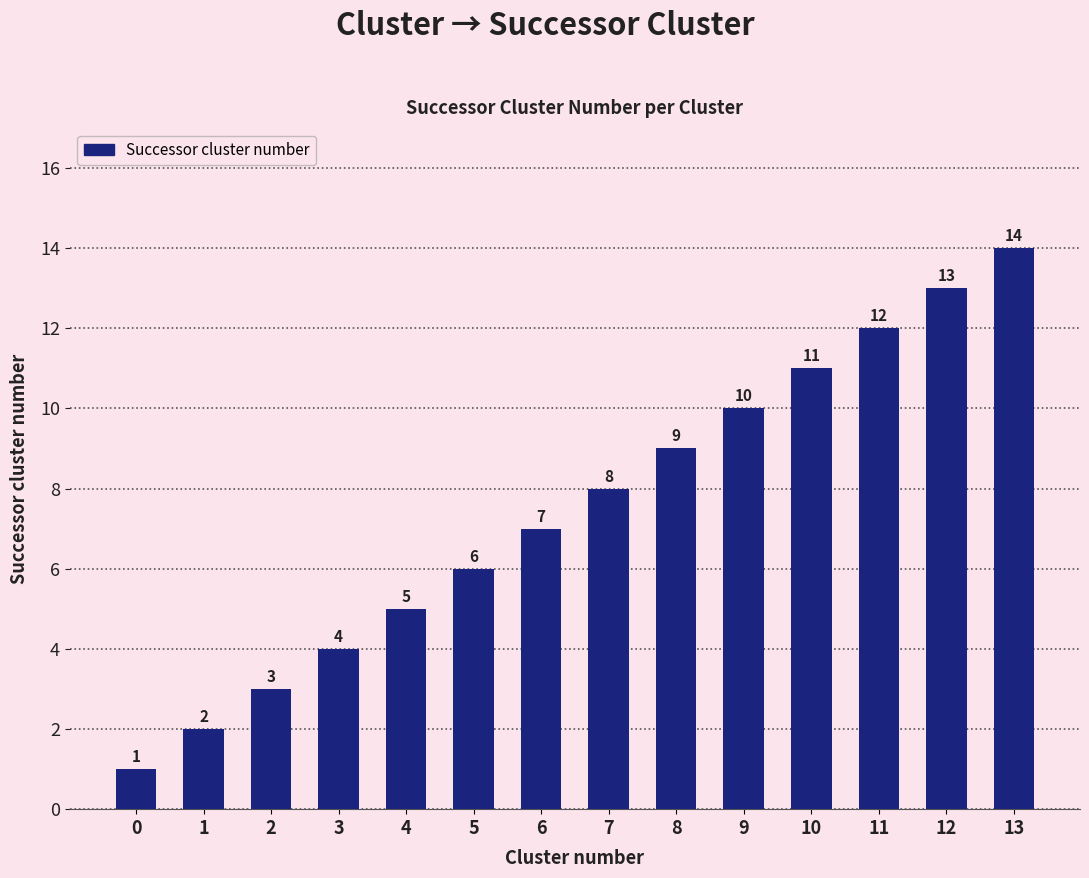

The chart shows a value of 2 at 1. True or false?

True